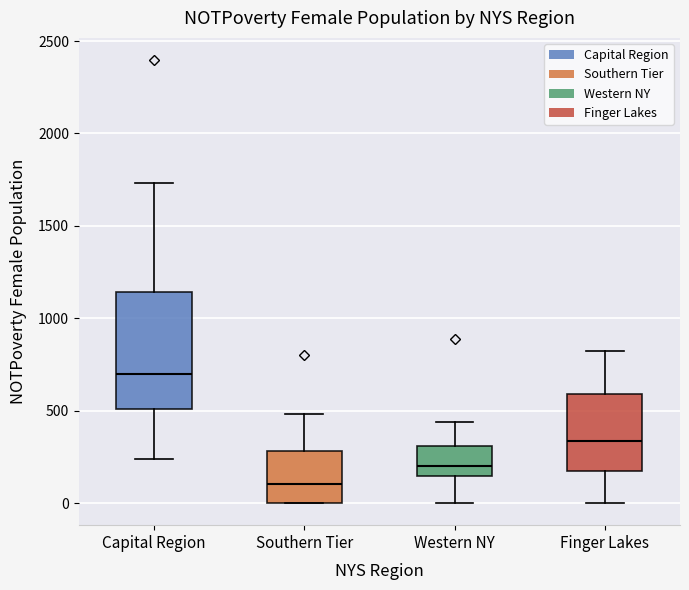

Reading left to right, read every box against the y-axis: the position of its median line, the range the box covers, and the ends of its whiskers. The values are not printed on the chart, so give them approximately, as read against the axis.

Capital Region: median 700, box 500 to 1150, whiskers 250 to 1750
Southern Tier: median 100, box 0 to 300, whiskers 0 to 500
Western NY: median 200, box 150 to 300, whiskers 0 to 450
Finger Lakes: median 350, box 200 to 600, whiskers 0 to 800